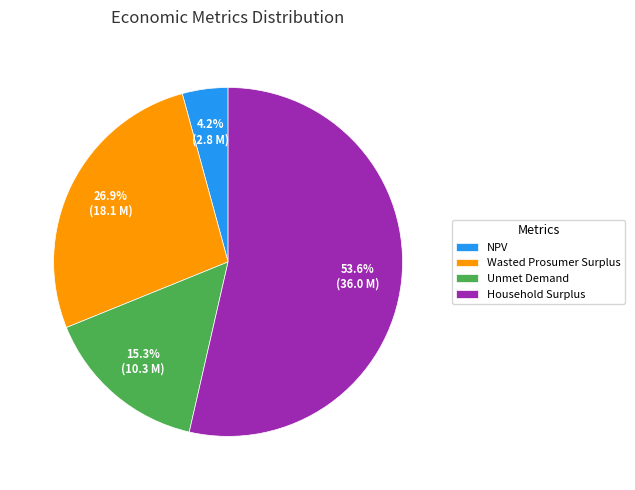

What percentage is the Wasted Prosumer Surplus slice, to the nearest percent?

27%